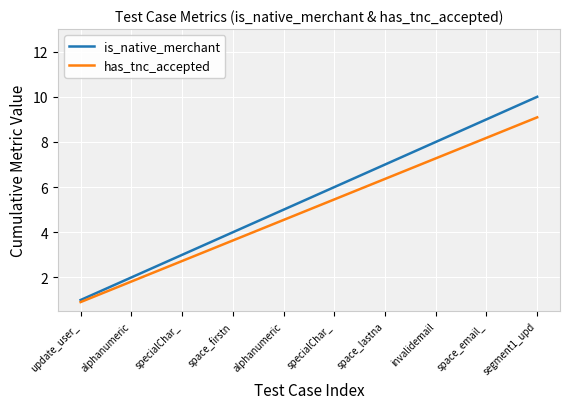

Where does the is_native_merchant series first go above 6?

space_lastna